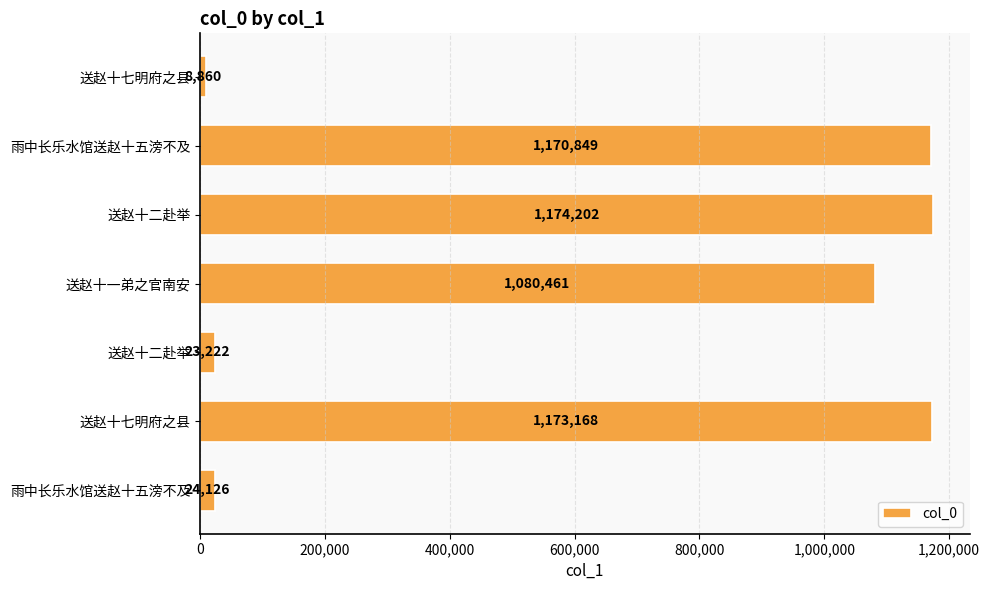

What is the greatest value displayed?

1174202